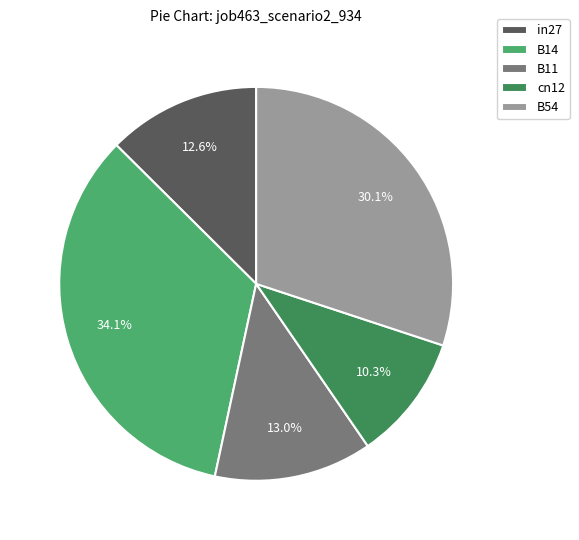

What is the largest slice in the pie chart?

B14